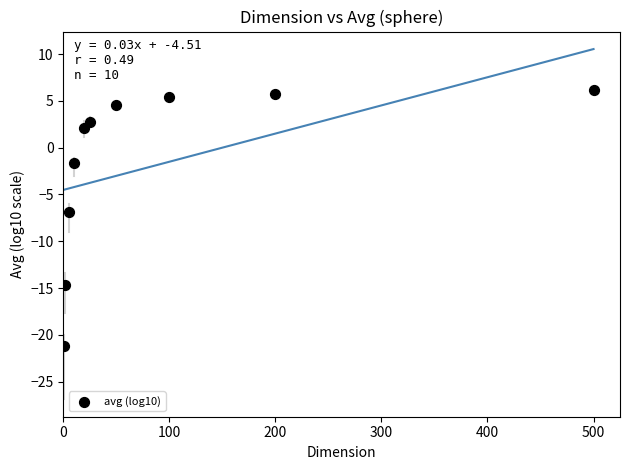

What is the average Y value?

-1.8